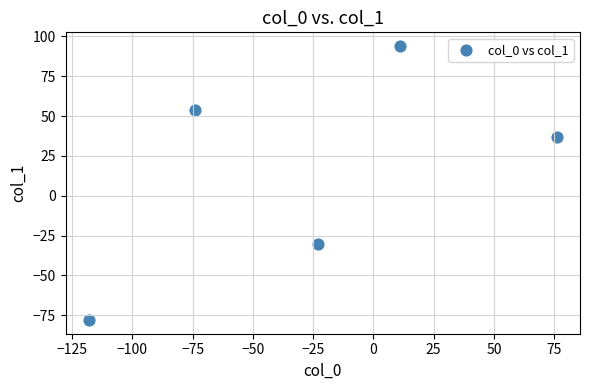

What is the range of X values (max minus min)?

194